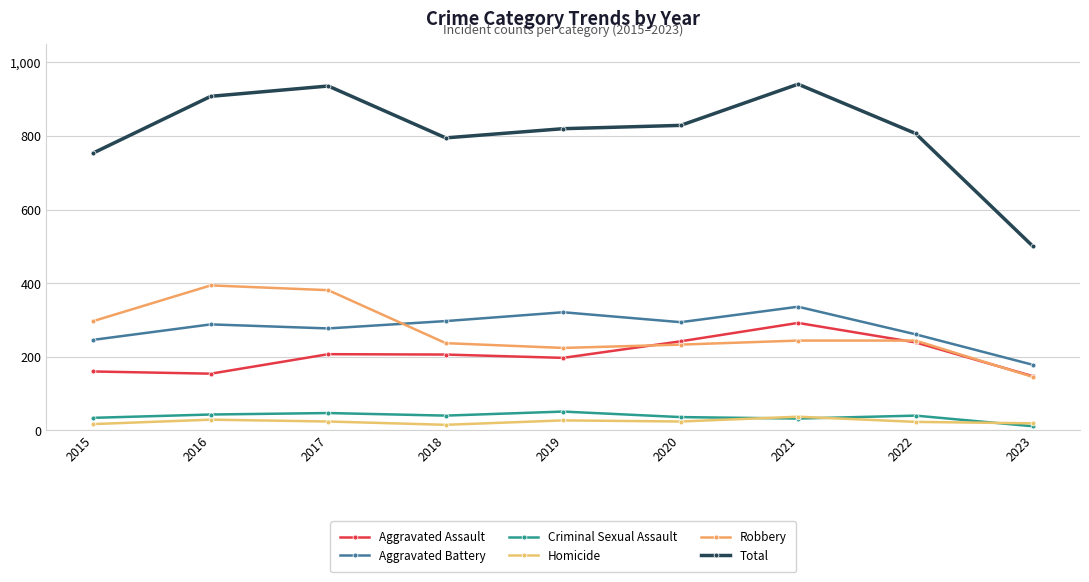

What is the sum of the Homicide values at 2021 and 2020?

61